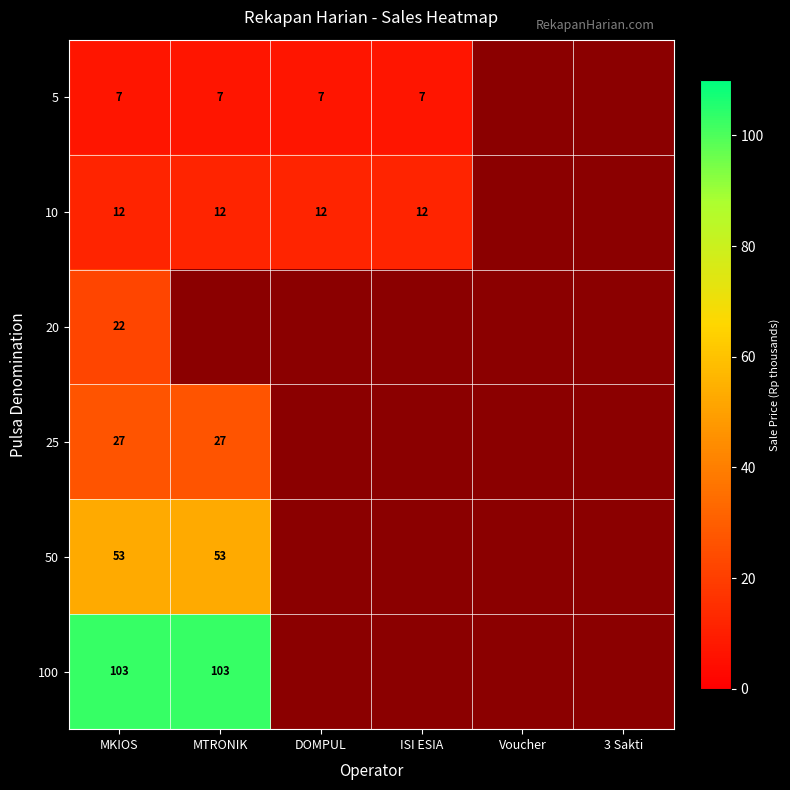

Is it true that 25 equals 37 at MTRONIK?

False